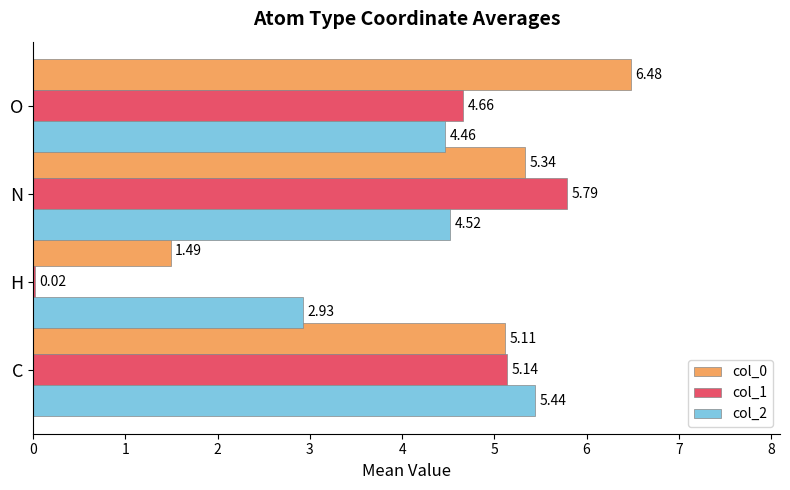

Where is col_2 nearest to the value 4?

O